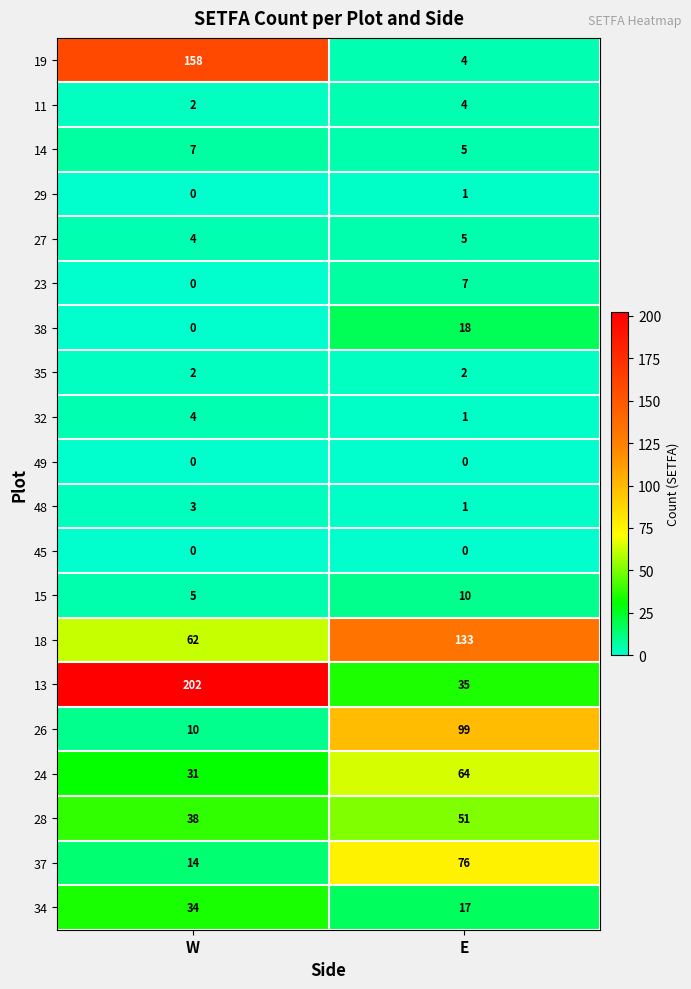

Rank the categories by 24 value from highest to lowest.

E, W